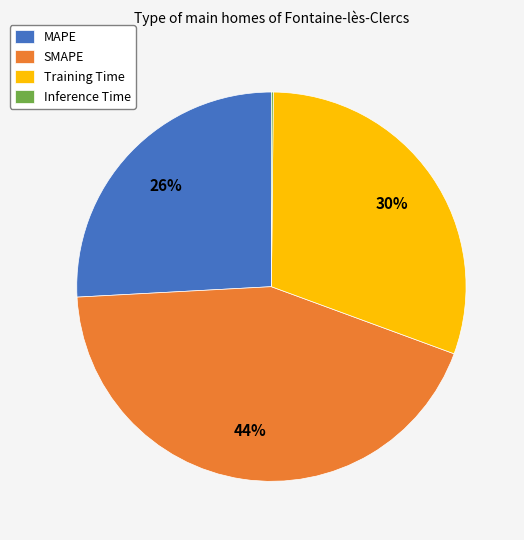

Is it true that Training Time is 21% of the pie?

False